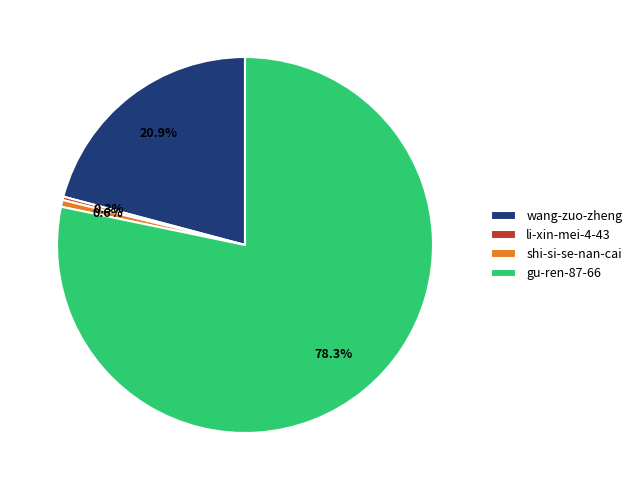

True or false: wang-zuo-zheng accounts for 15% of the total.

False